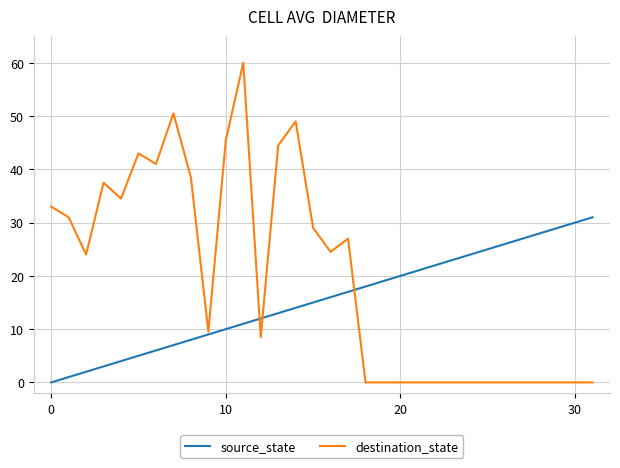

What is the maximum value shown in the chart?

60.0